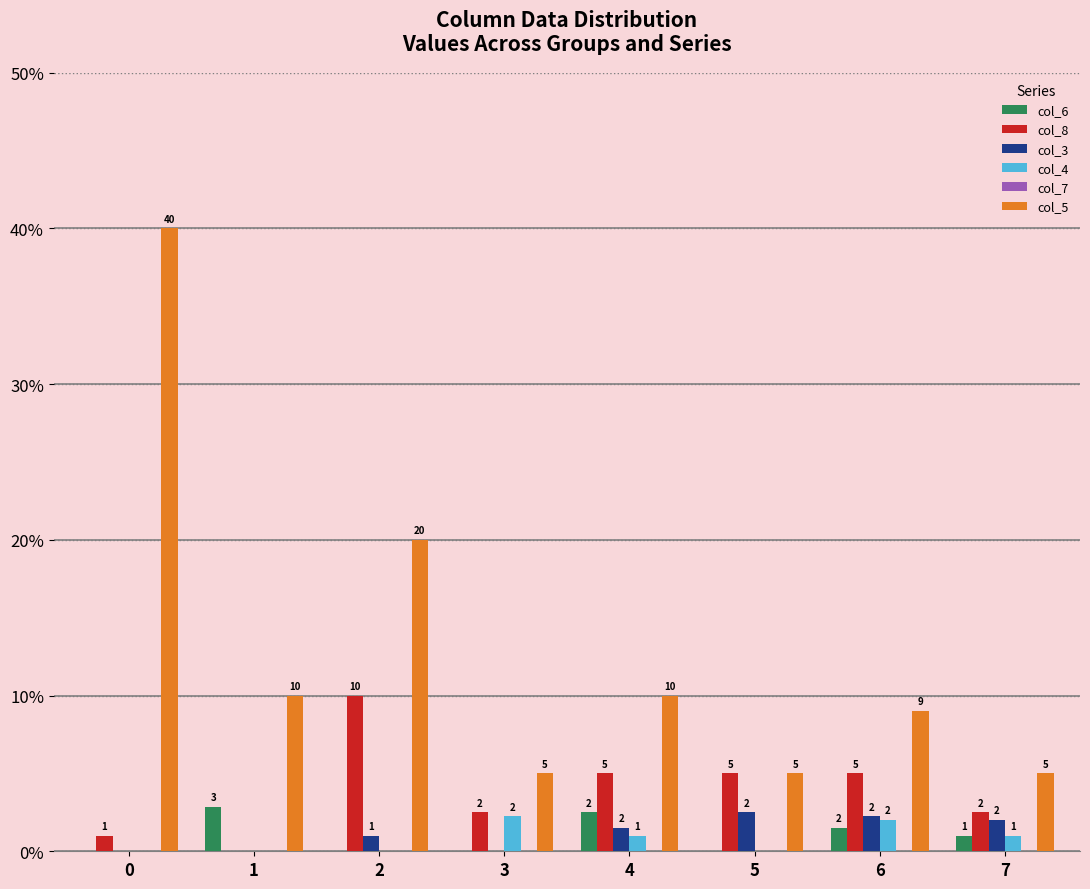

Which series changed the most between 2 and 3?

col_5